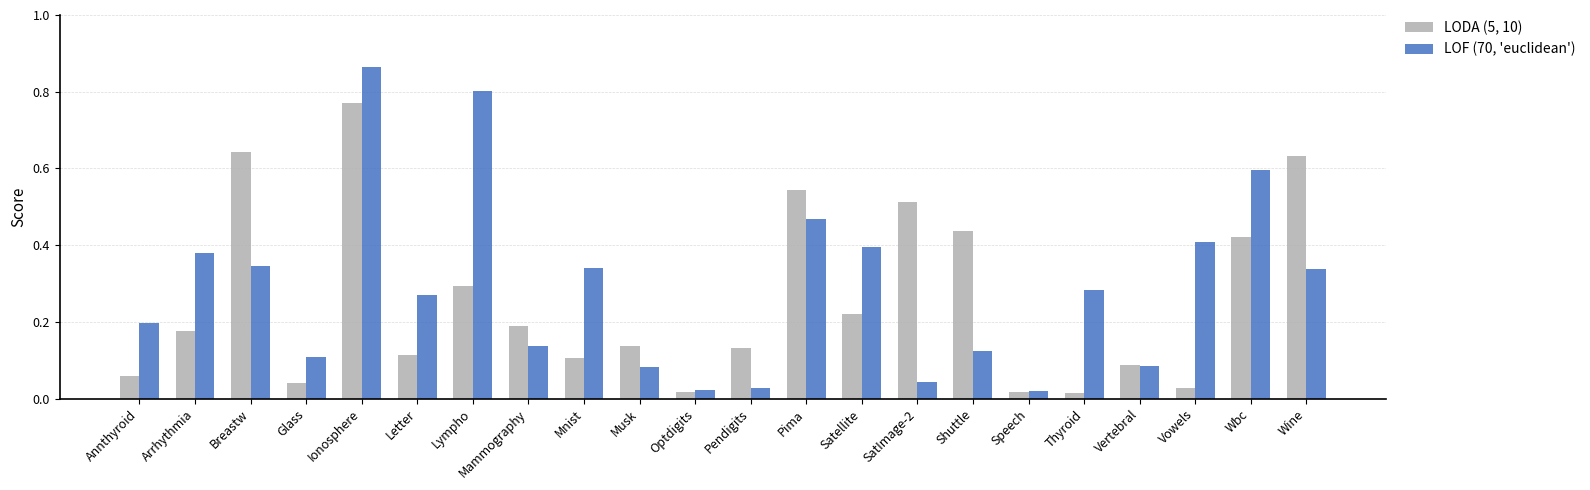

At how many categories does at least one series exceed 0?

22